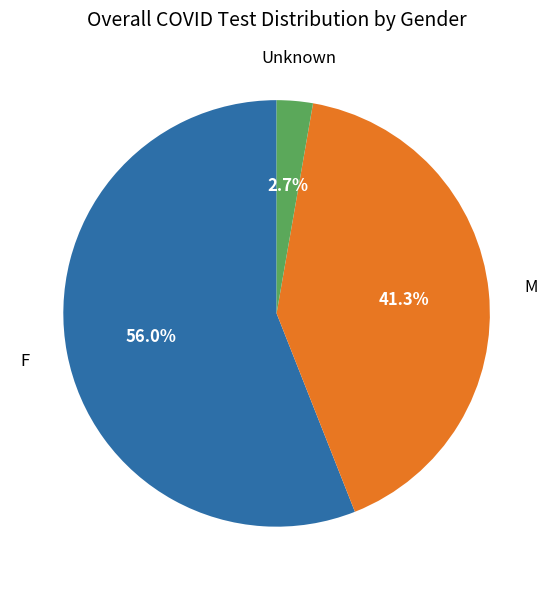

Is there any slice that represents more than half of the pie?

Yes